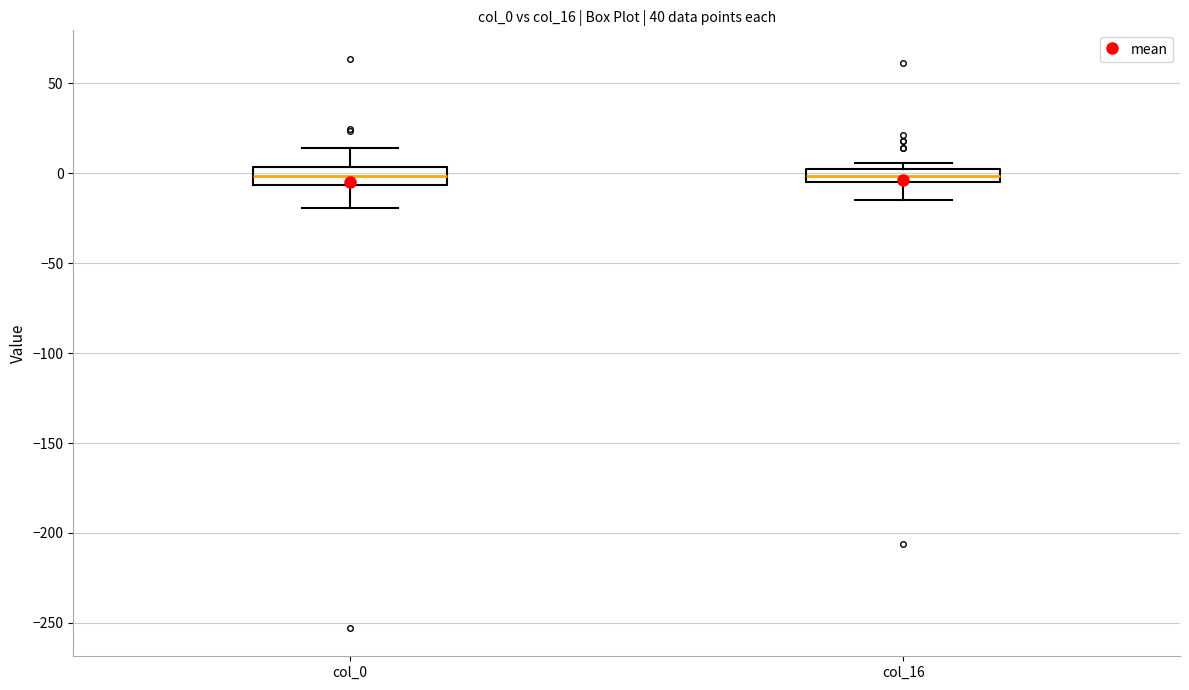

Reading left to right, read every box against the y-axis: the position of its median line, the range the box covers, and the ends of its whiskers. The values are not printed on the chart, so give them approximately, as read against the axis.

col_0: median 0, box -5 to 5, whiskers -20 to 15
col_16: median 0 (inside the box), box -5 to 0, whiskers -15 to 5